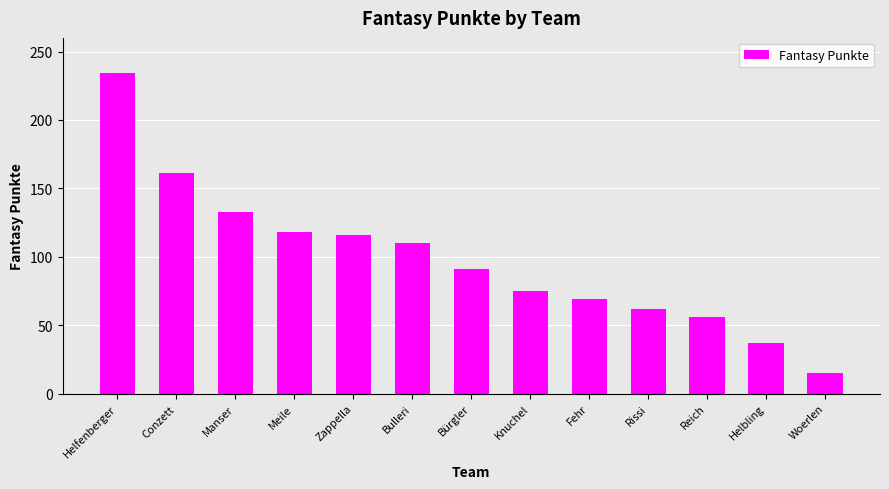

What is the smallest value displayed?

15